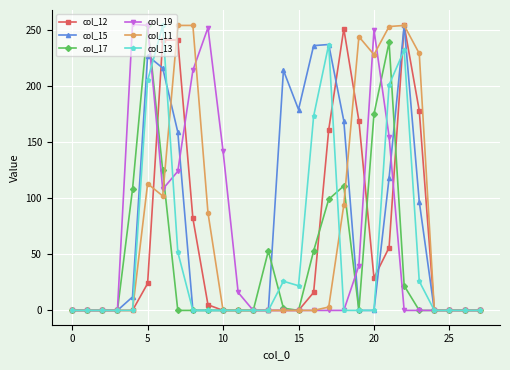

What is the greatest value displayed?

255